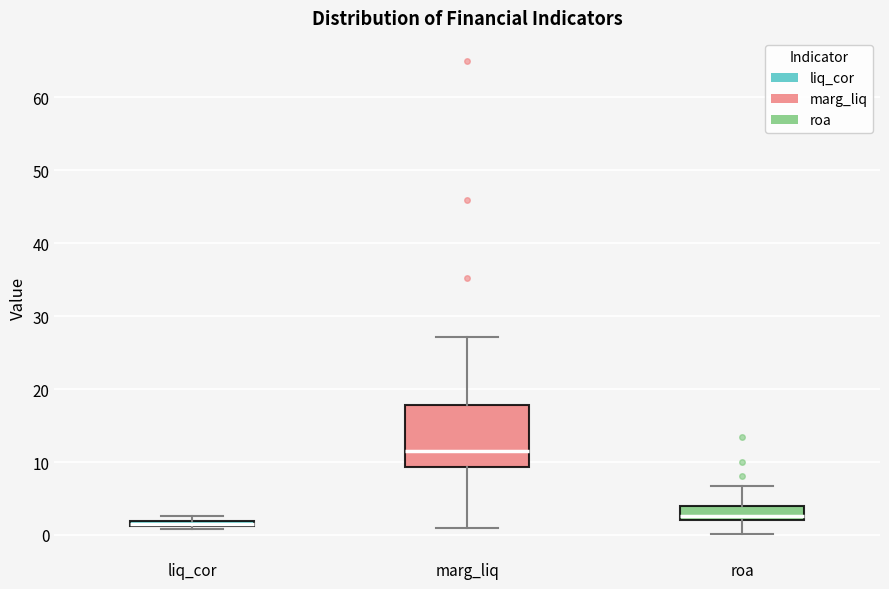

Comparing the boxes themselves (not the whiskers), which one is the tallest?

marg_liq